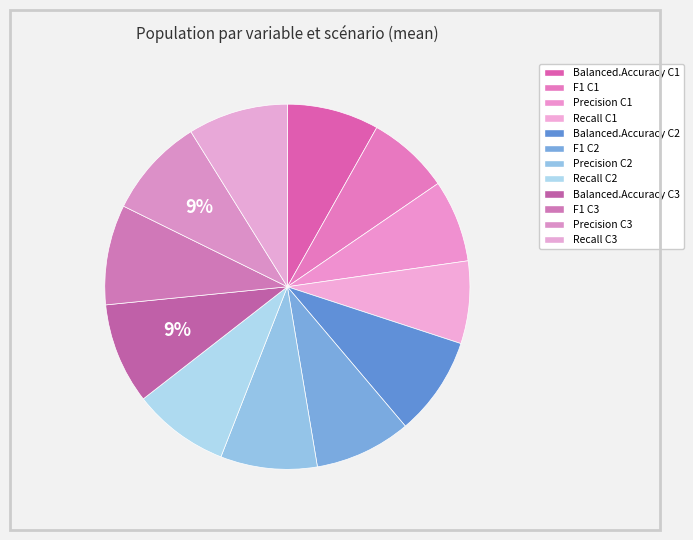

Is there a majority slice in this chart?

No